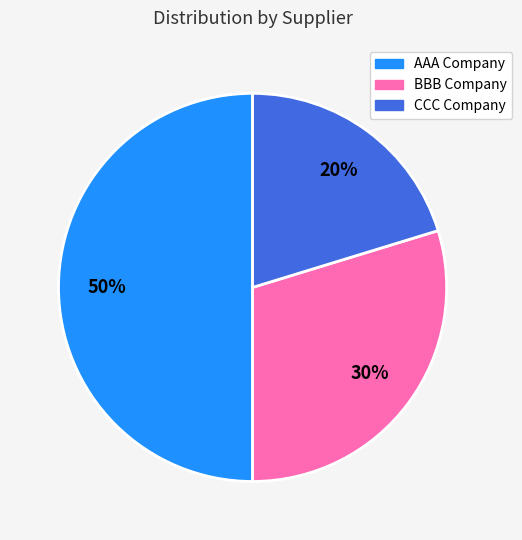

Is the sum of BBB Company and AAA Company greater than half?

Yes